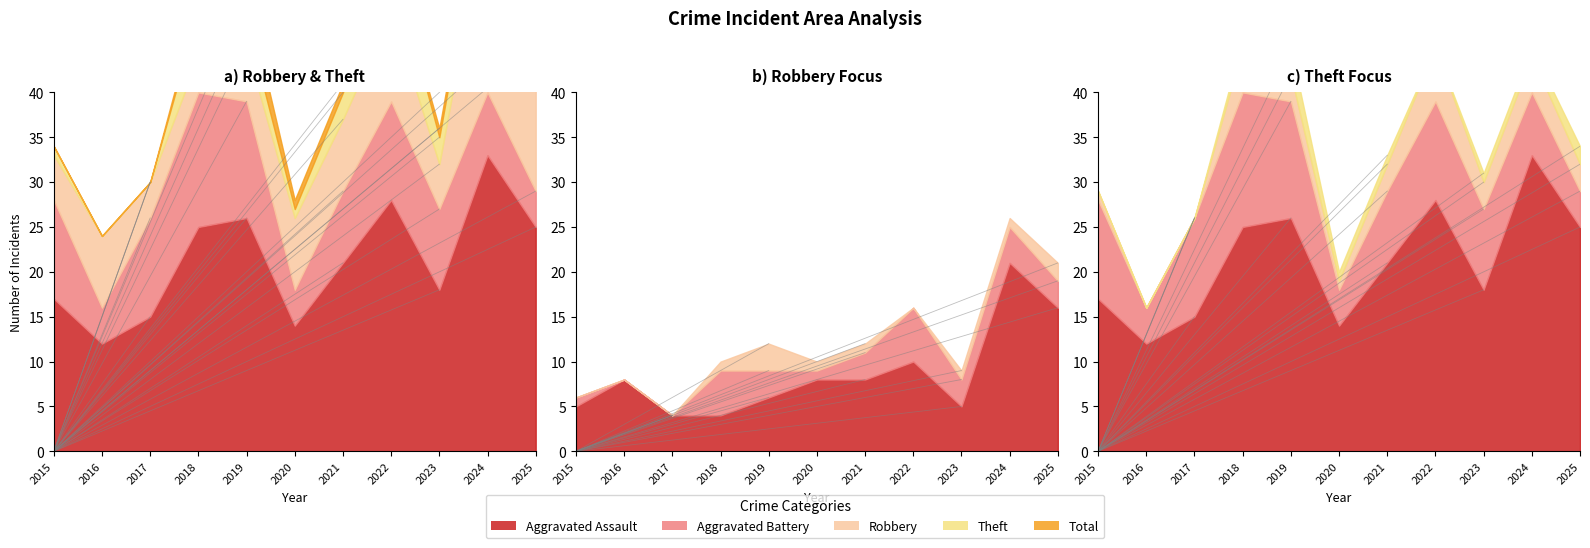

What is the sum of all Robbery values?

95